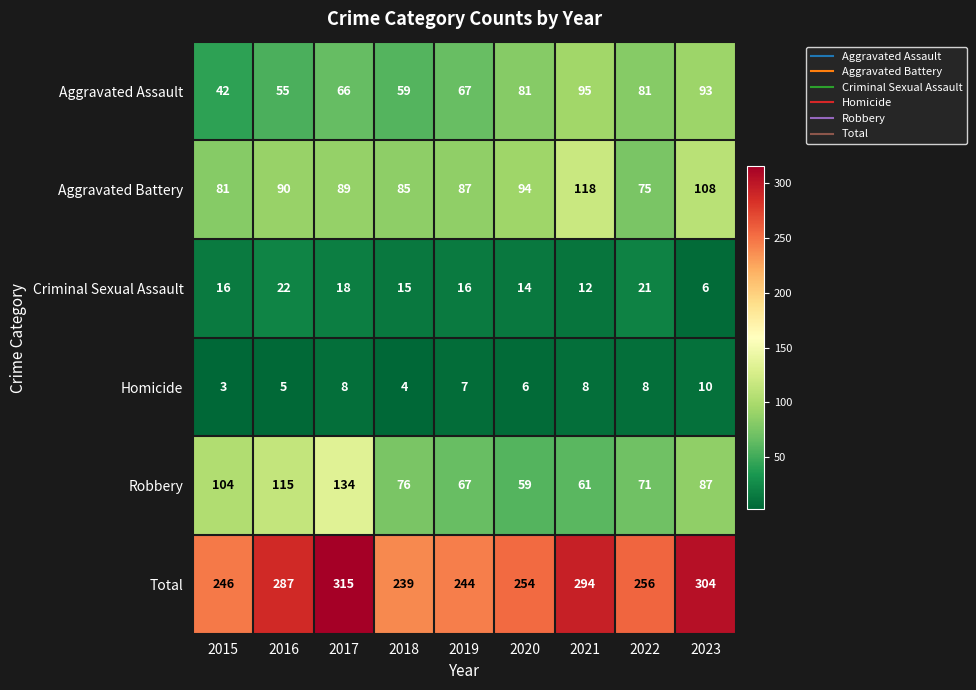

Which series has the widest spread of values?

Total